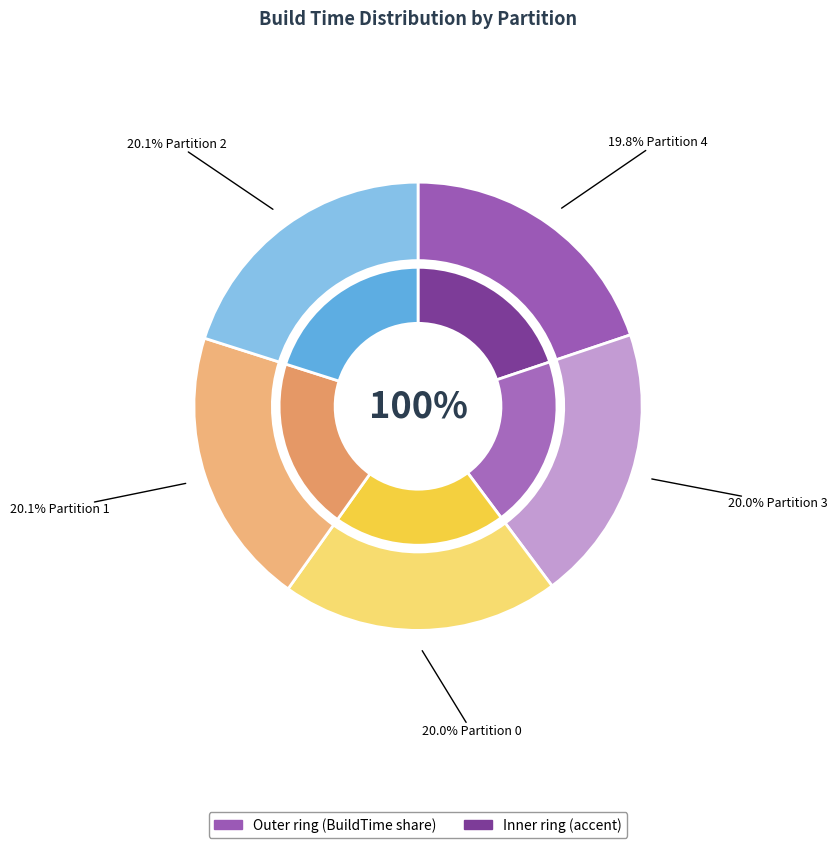

The Partition 2 slice represents 20% of the pie. True or false?

True